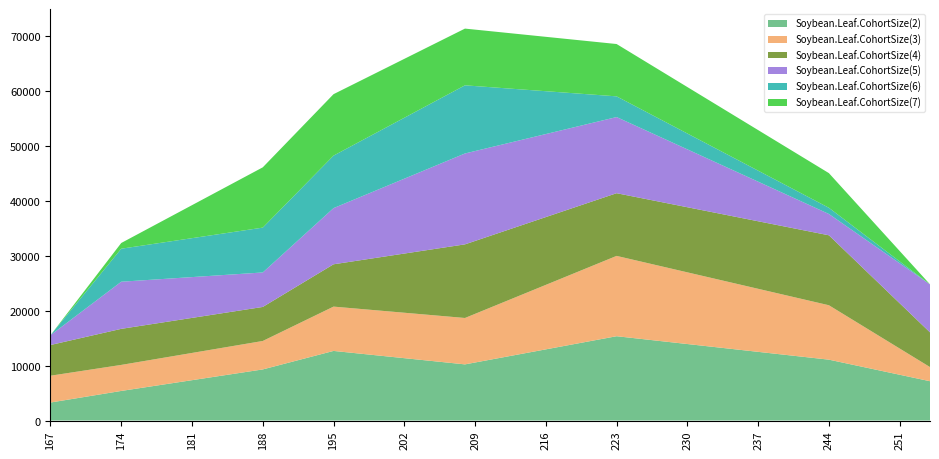

Reading left to right, extract all data points from this chart.

Soybean.Leaf.CohortSize(2): 3276.4	5384.7	9300.7	12666.3	10218.0	15342.7	11076.4	7154.7
Soybean.Leaf.CohortSize(3): 4878.0	4736.0	5176.2	8064.7	8441.9	14616.6	9900.9	2574.2
Soybean.Leaf.CohortSize(4): 5588.6	6562.0	6191.1	7700.1	13397.3	11407.2	12730.1	6313.3
Soybean.Leaf.CohortSize(5): 1782.0	8576.2	6276.3	10223.0	16540.0	13858.3	3879.7	8734.2
Soybean.Leaf.CohortSize(6): 0.0	6007.3	8161.9	9552.2	12401.3	3767.0	1126.0	0.0
Soybean.Leaf.CohortSize(7): 0.0	1040.7	10968.3	11182.1	10322.7	9522.4	6307.3	0.0